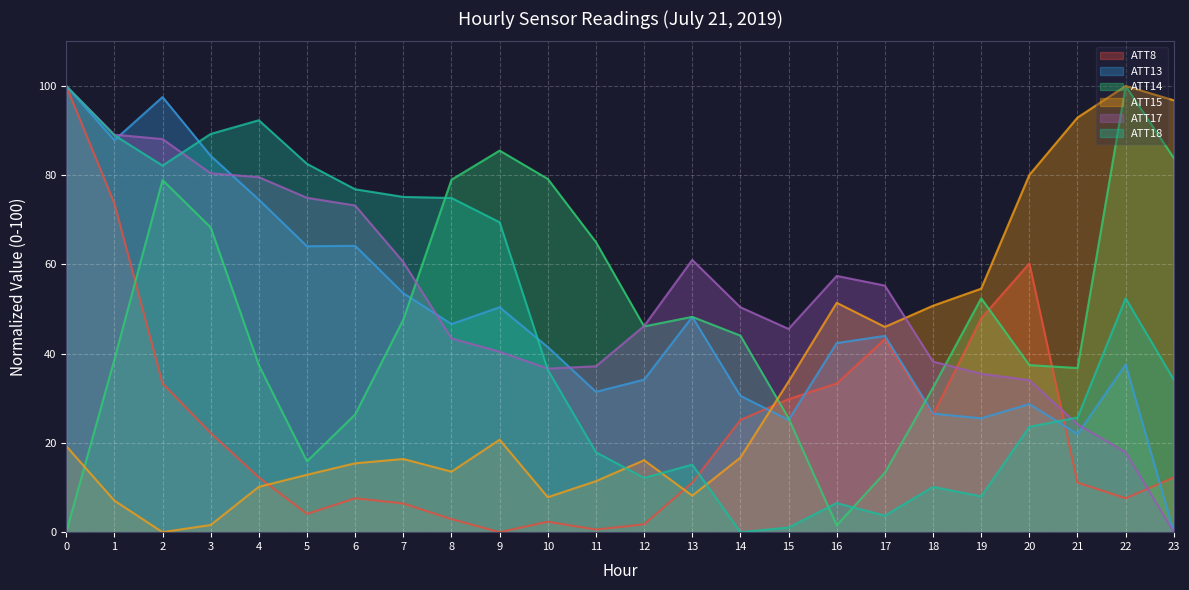

True or false: ATT18 and ATT14 intersect in this chart.

True